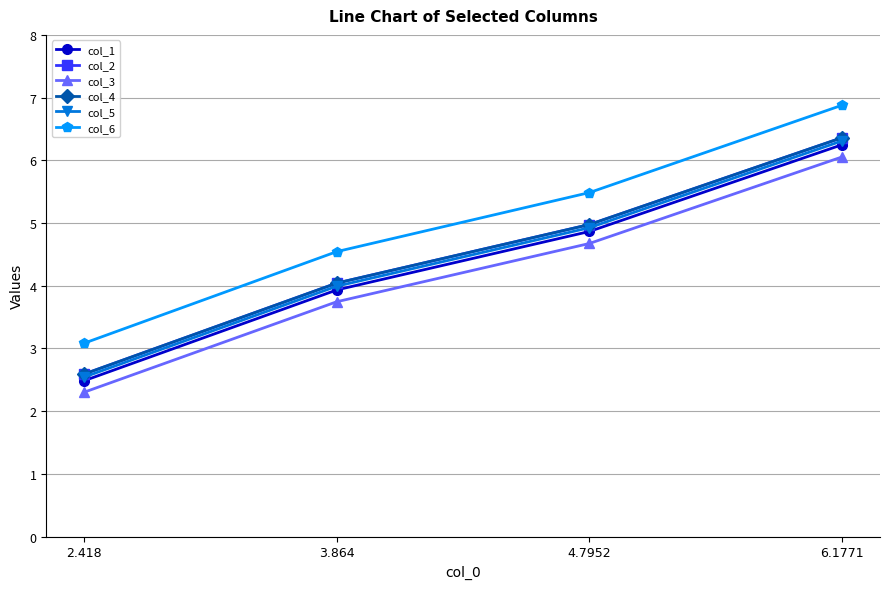

What is the label of the 1st point from the left?

2.418